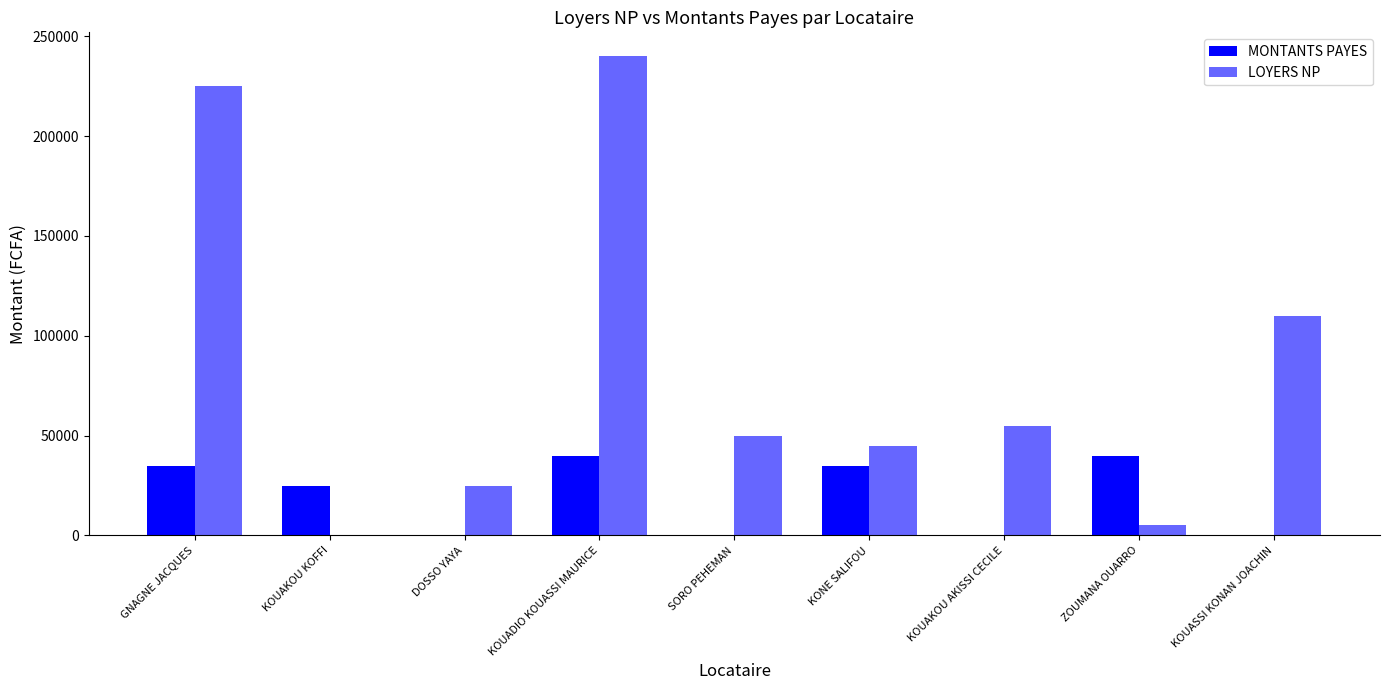

List the labels in order of LOYERS NP value, largest first.

KOUADIO KOUASSI MAURICE, GNAGNE JACQUES, KOUASSI KONAN JOACHIN, KOUAKOU AKISSI CECILE, SORO PEHEMAN, KONE SALIFOU, DOSSO YAYA, ZOUMANA OUARRO, KOUAKOU KOFFI